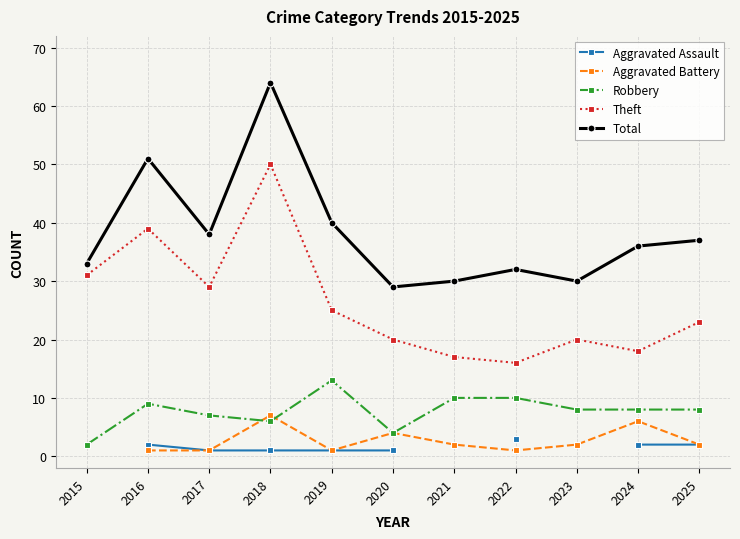

True or false: Total and Aggravated Assault cross at least once.

False